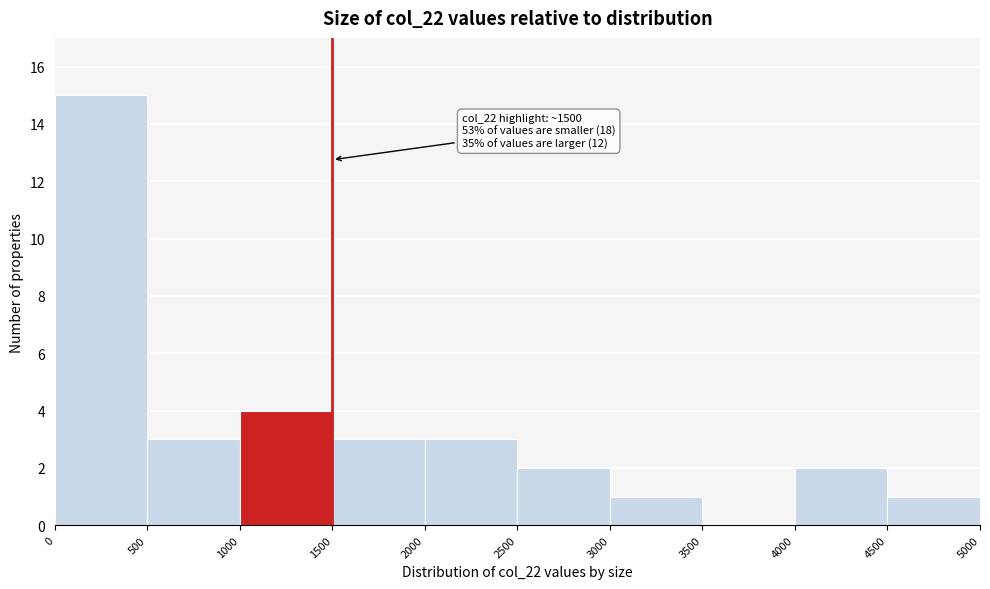

Over which range of the x-axis is the bar tallest?

0 to 500